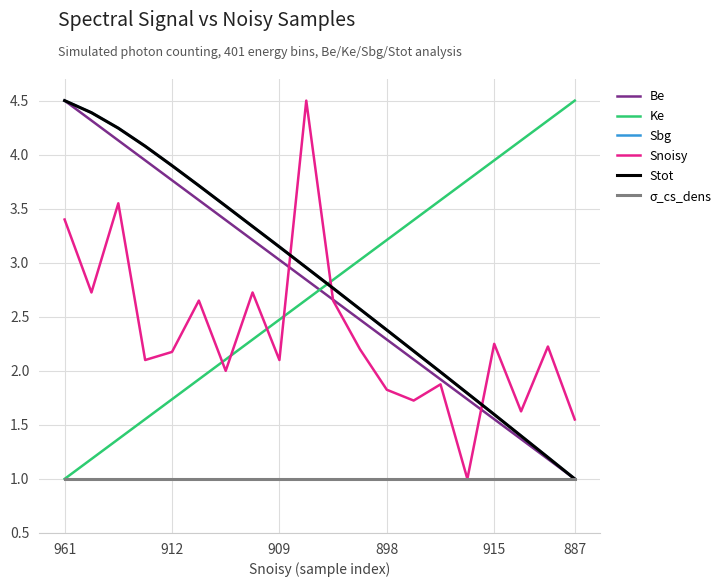

Does the chart have visible grid lines?

Yes